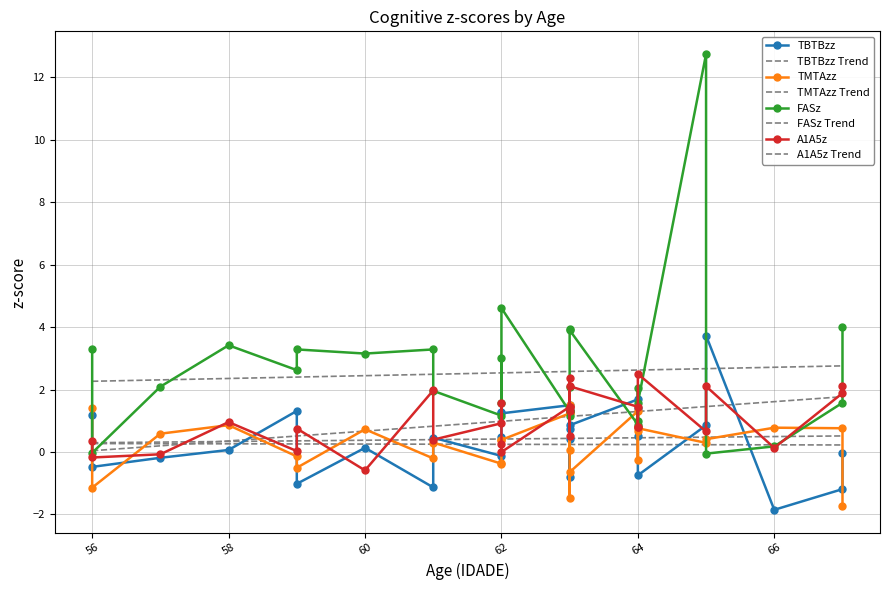

What is the sum of all TMTAzz values?

6.9